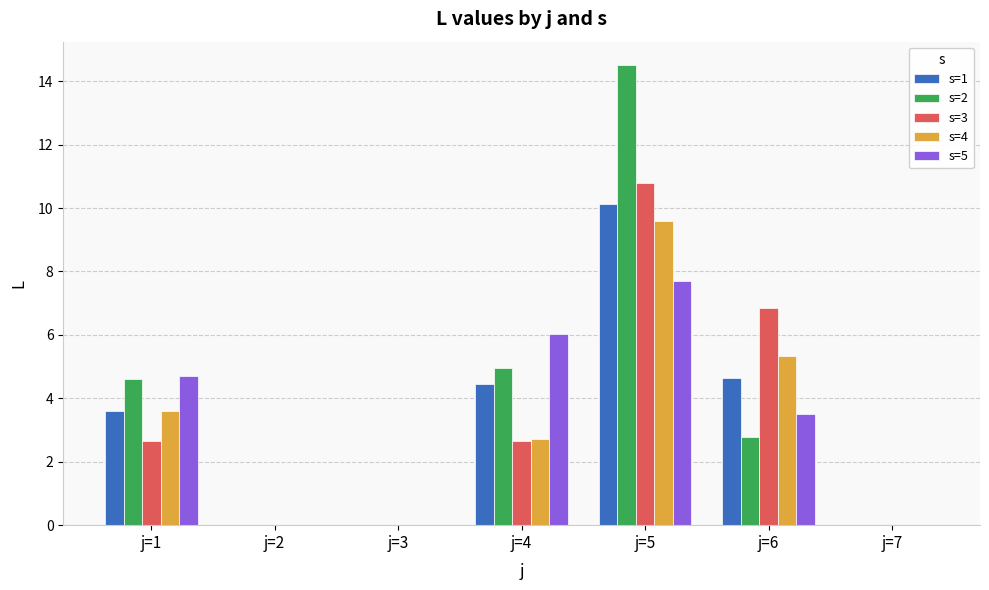

Read the s=1 value at j=5.

10.1